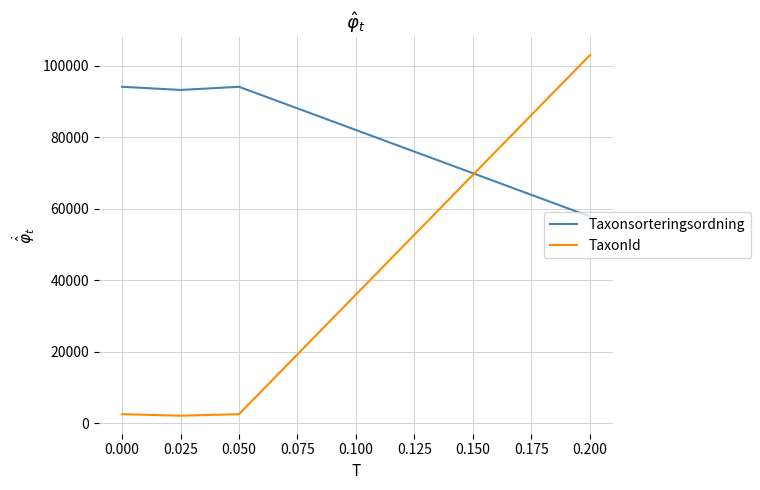

True or false: Taxonsorteringsordning and TaxonId cross at least once.

True